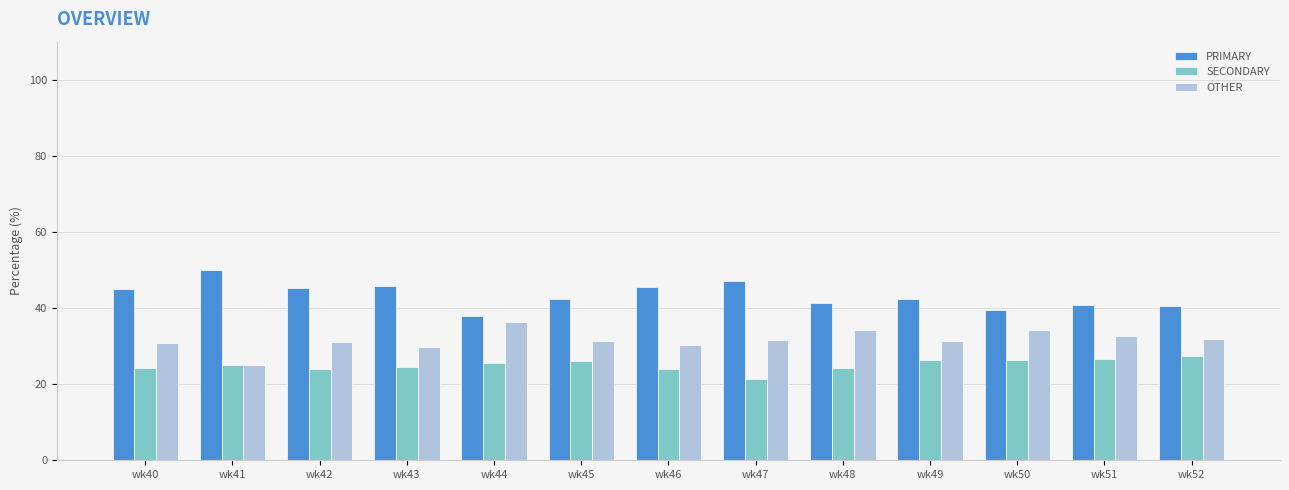

Which series has the largest total across all categories?

PRIMARY